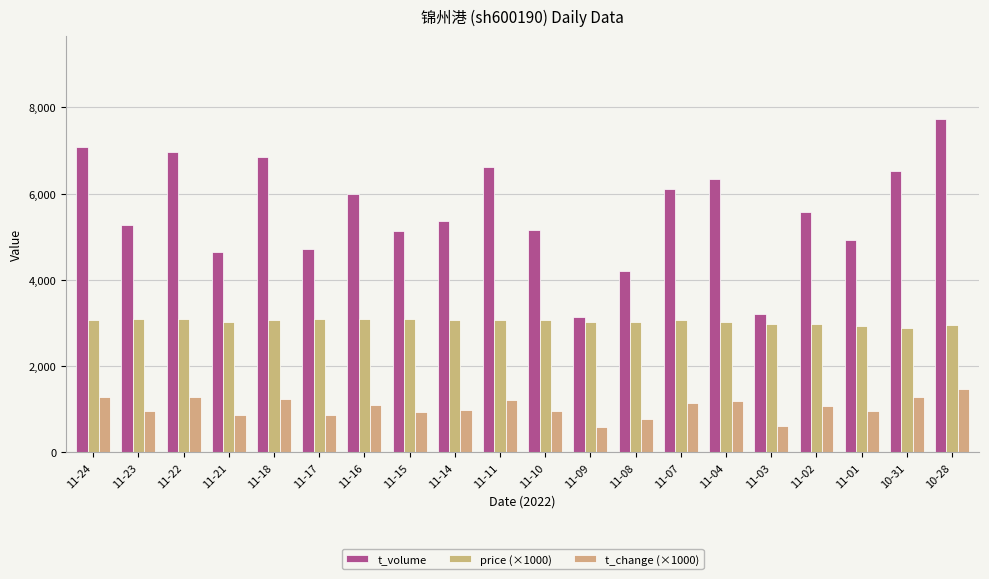

How many groups of bars are there?

20